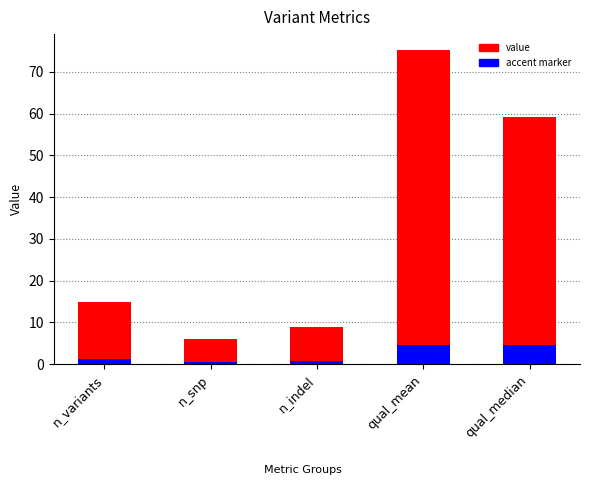

Reading left to right, extract all data points from this chart.

value: 15.0	6.0	9.0	75.3	59.2
accent: 1.2	0.5	0.7	4.5	4.5